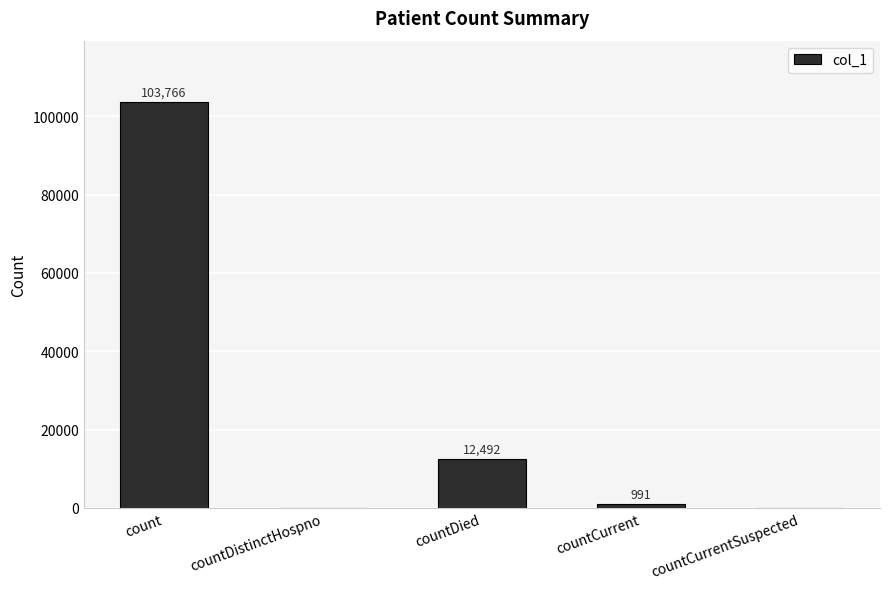

Count the number of data series in this chart.

1